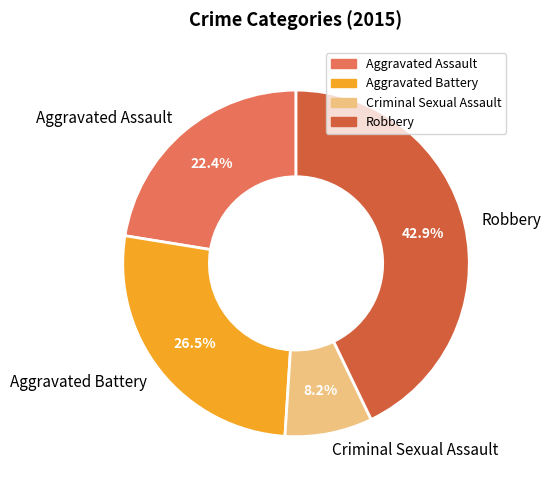

Combined, do Aggravated Assault and Aggravated Battery account for over 50%?

No